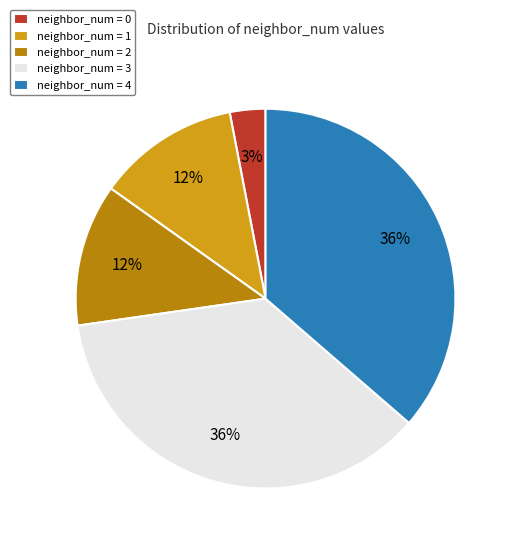

Combined, do neighbor_num = 4 and neighbor_num = 0 account for over 50%?

No